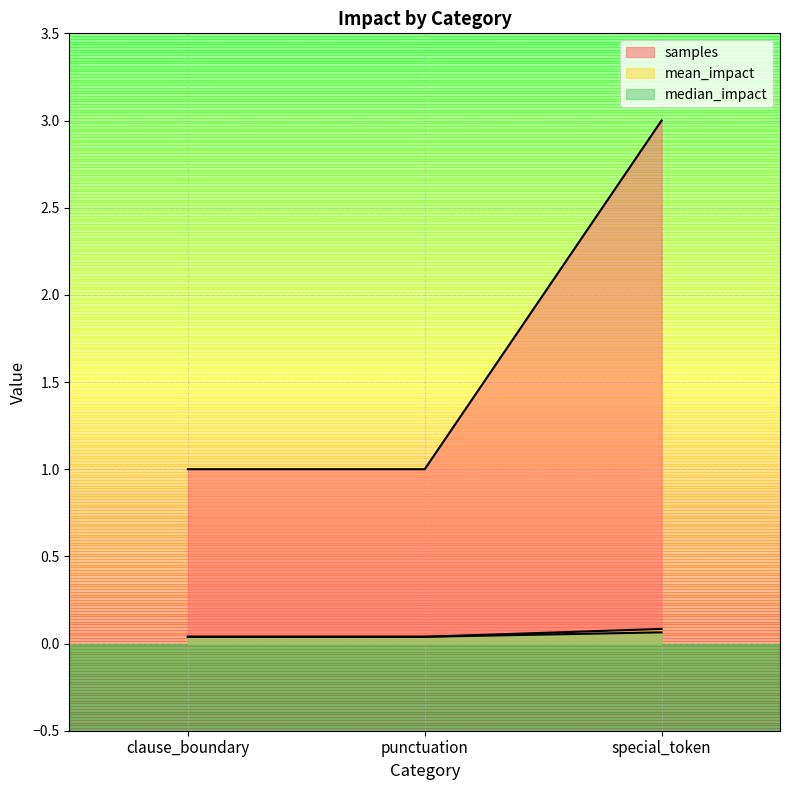

At how many categories does at least one series exceed 0?

3